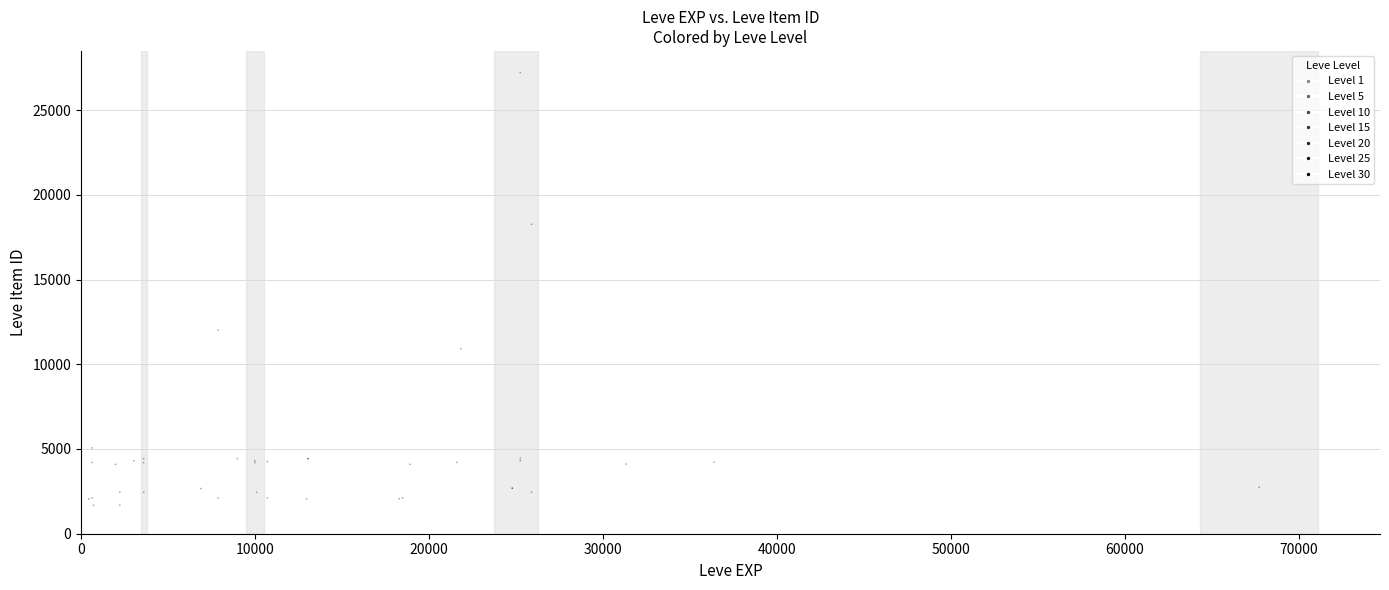

What Y value in the scatter plot is closest to 14448?

12018